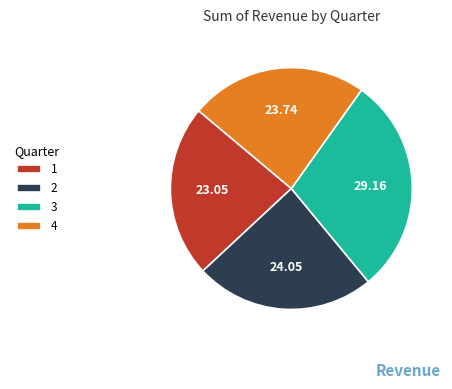

Is the sum of 3 and 1 greater than half?

Yes